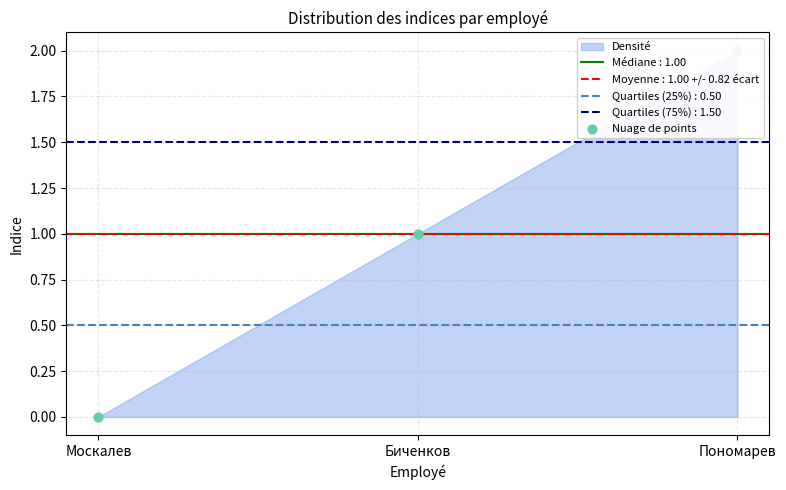

What is the change in value from Москалев to Пономарев?

+2